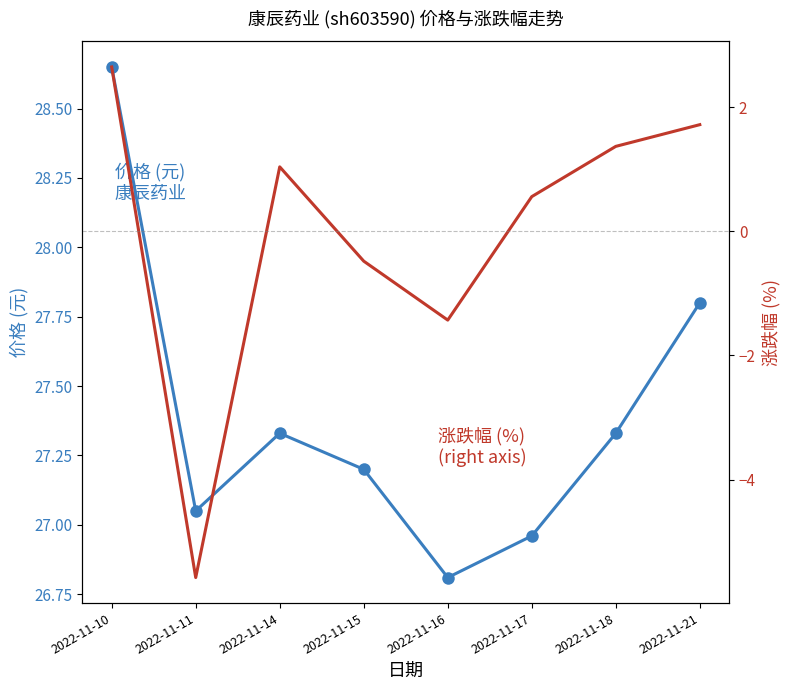

What is the minimum value shown in the chart?

-5.6